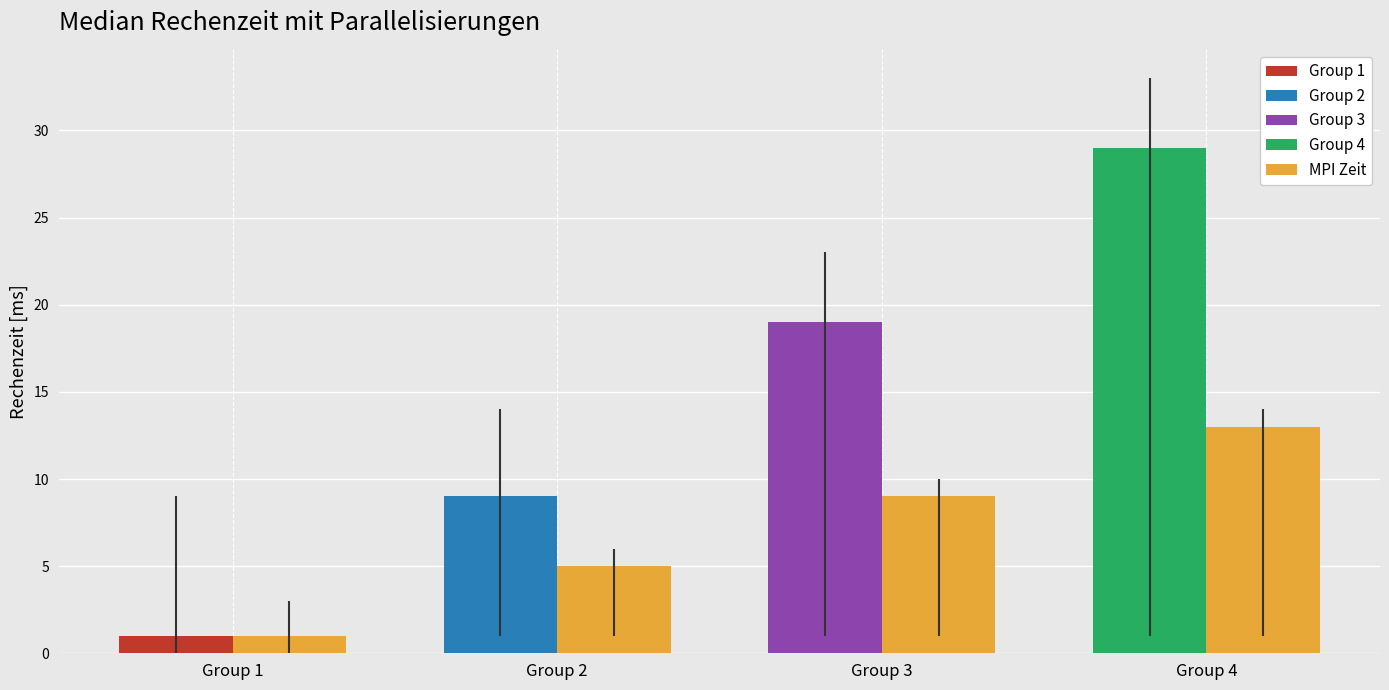

What is the spread (max minus min) of values at 8?

10